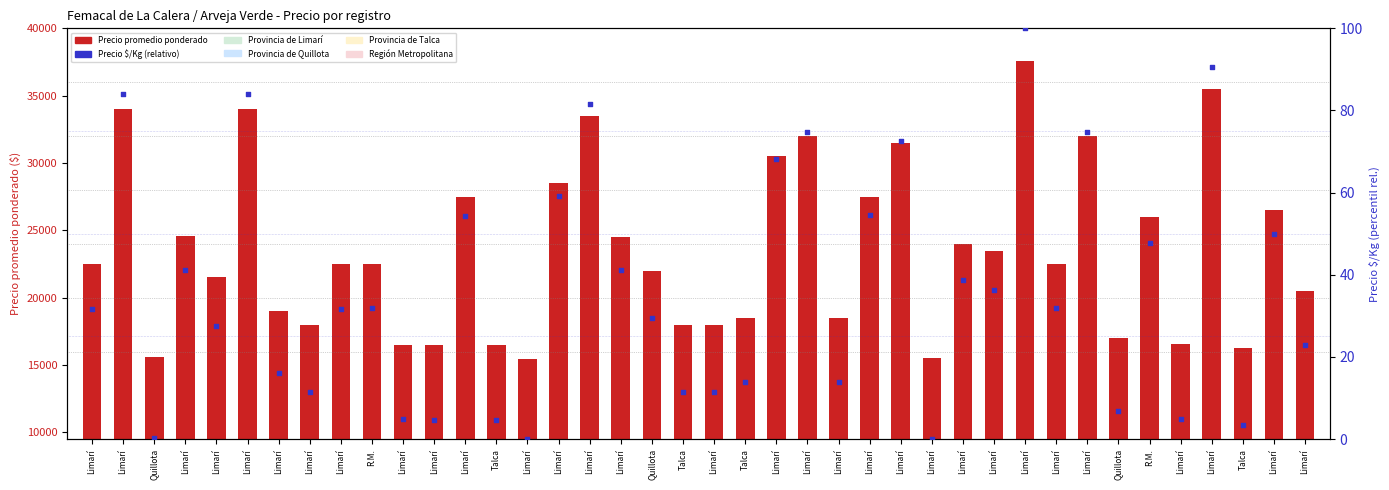

Which series has the largest Y range (max minus min)?

Precio promedio ponderado